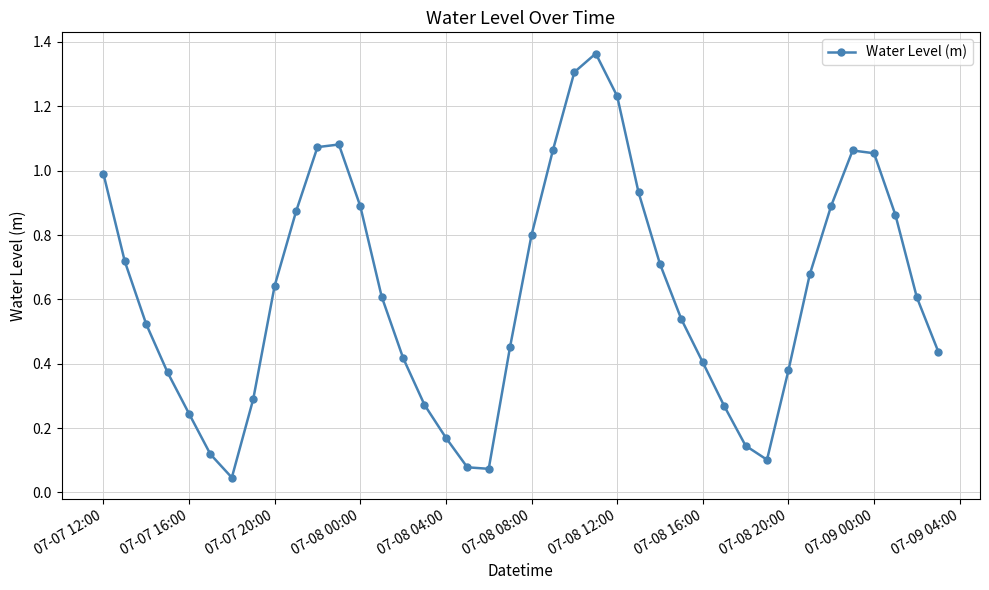

How many interior local peaks (higher than both neighbors) does the data have?

3